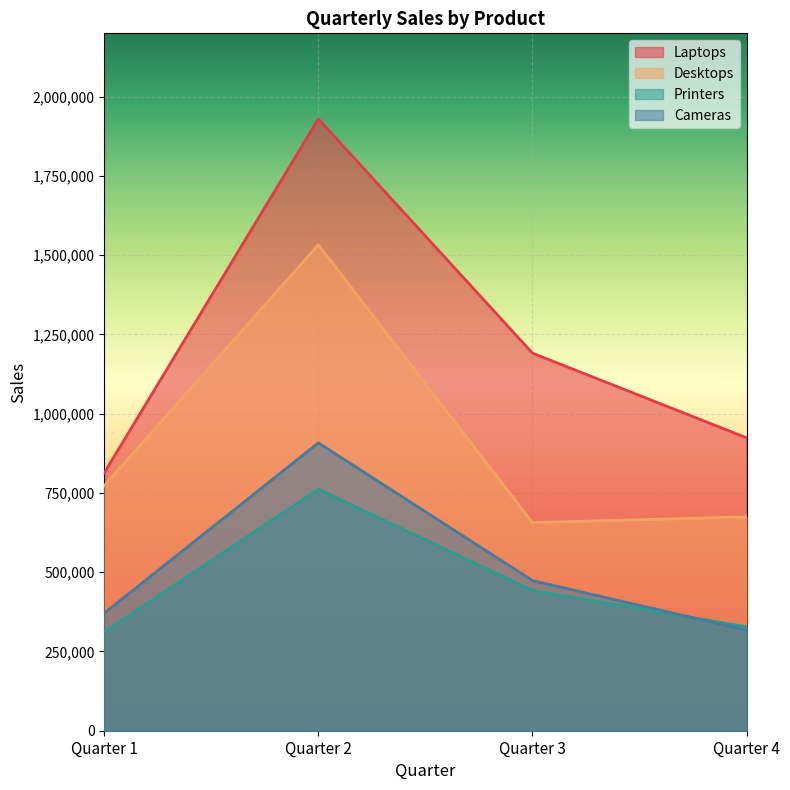

What is the sum of the Laptops values at Quarter 1 and Quarter 2?

2743684